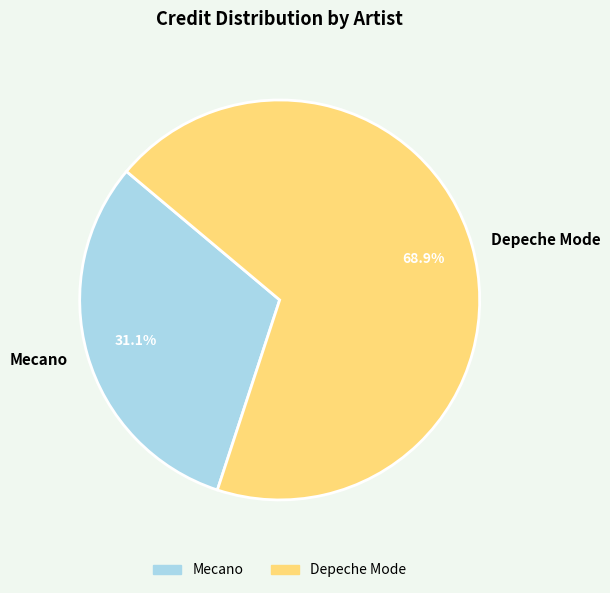

Do Mecano and Depeche Mode together represent more than half of the pie?

Yes